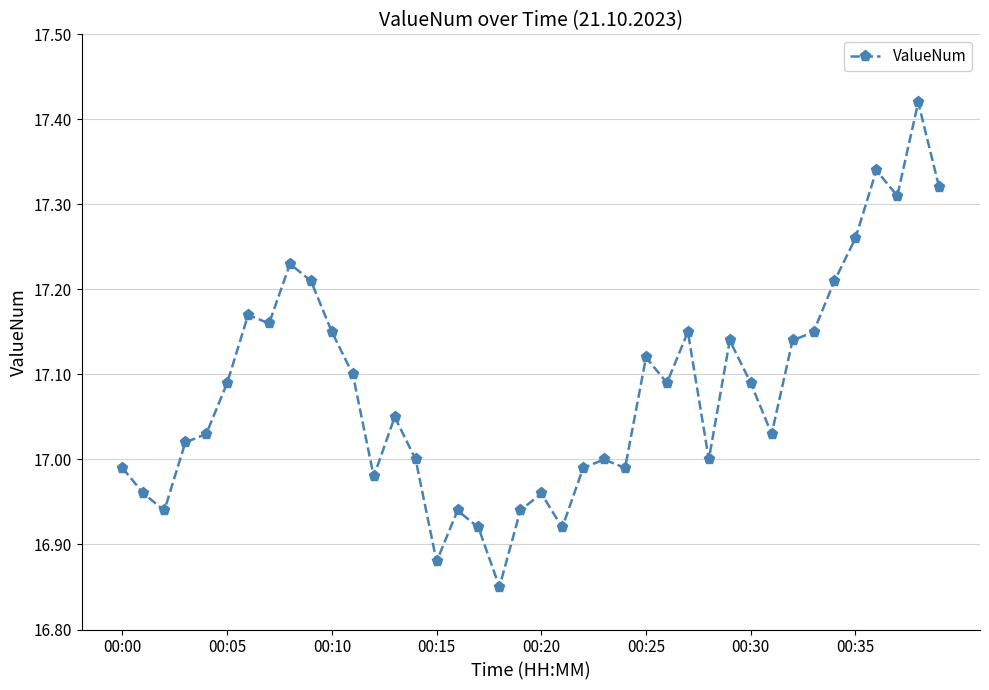

What is the difference between the maximum and minimum values?

0.6